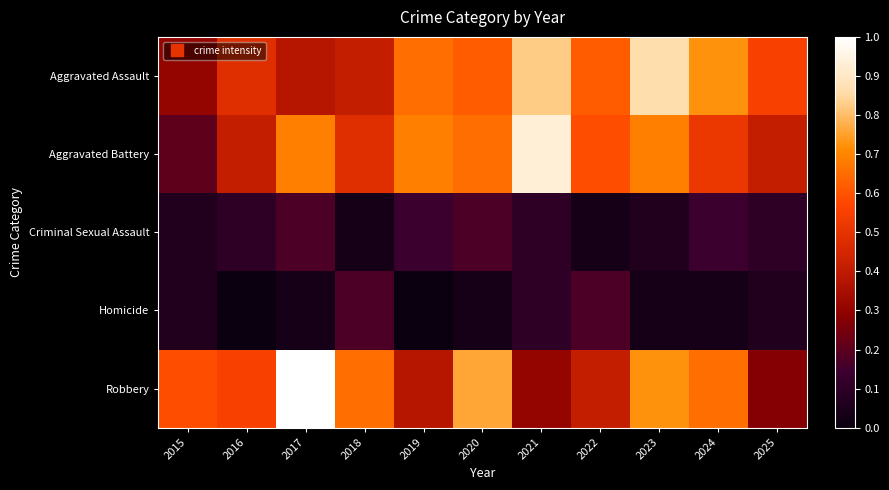

Which series changed the most between 2021 and 2025?

Aggravated Battery